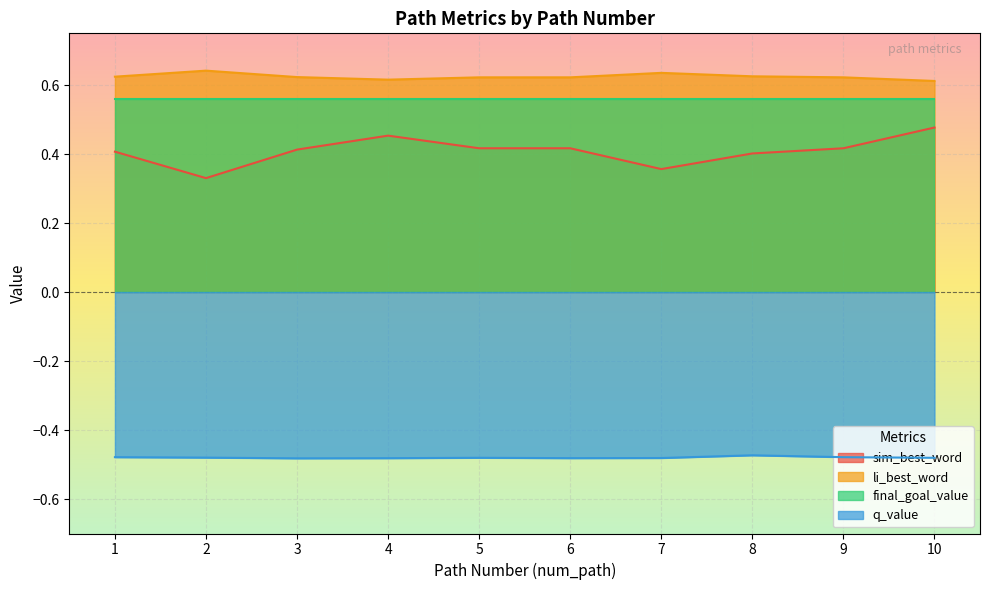

At which category is the sum across all series the highest?

10